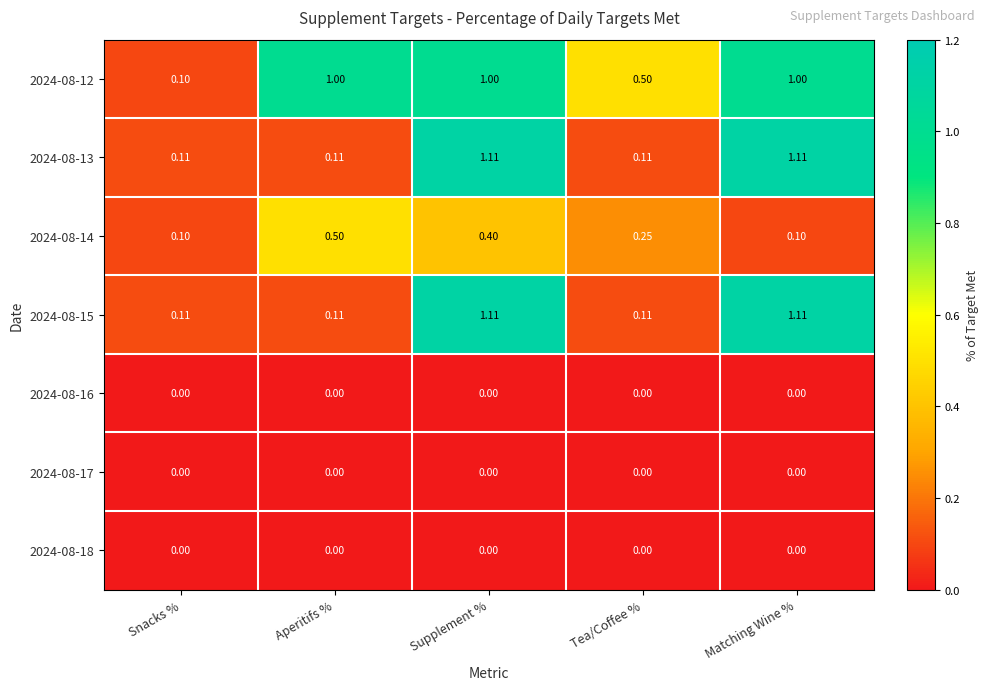

What is the total value across all series at Aperitifs %?

1.7